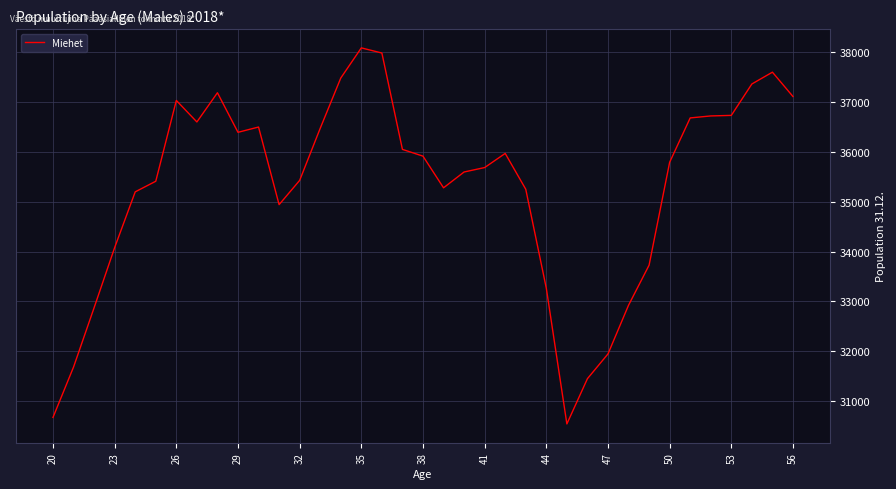

Count the number of categories in the chart.

37